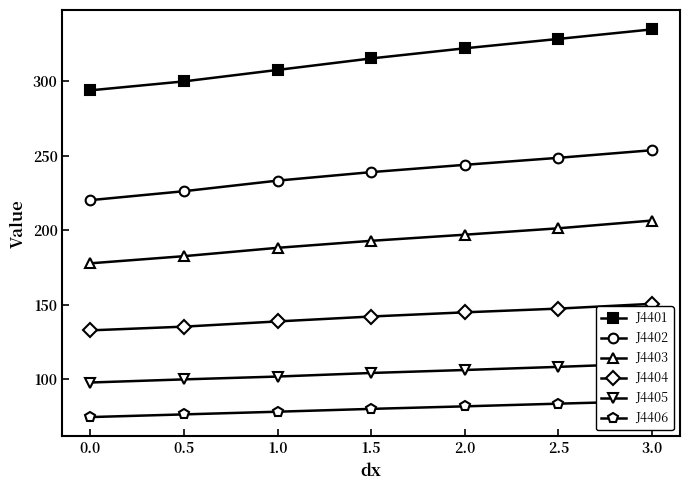

The J4401 series shows 427.7 at 0.0. True or false?

False